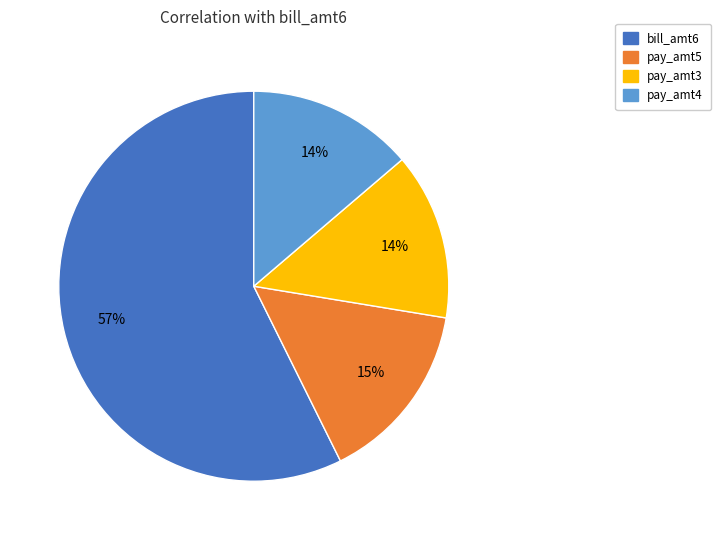

Does any single category account for the majority?

Yes